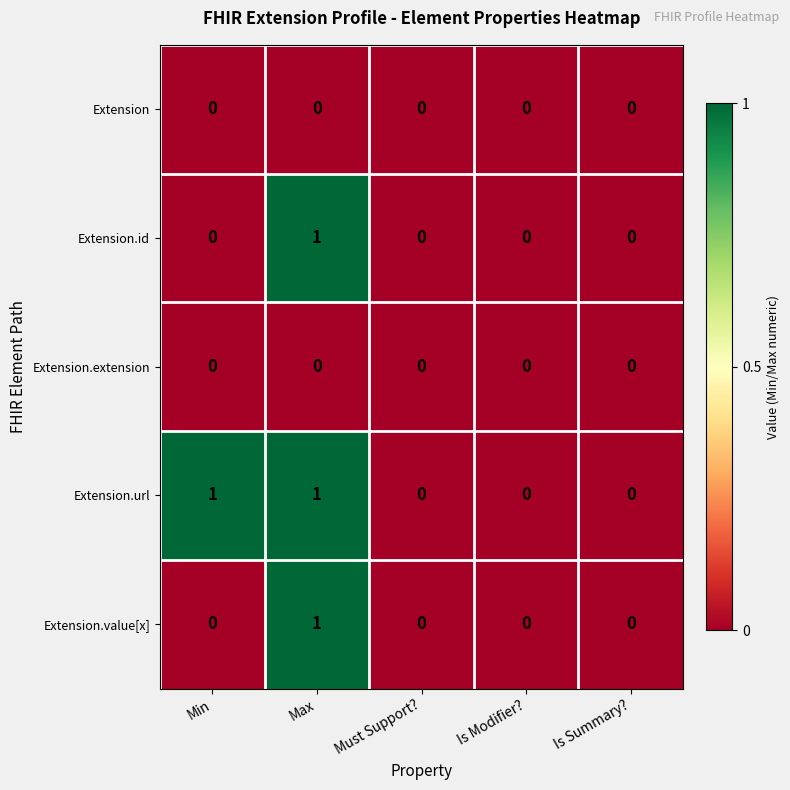

Between Min and Is Modifier?, which series saw the biggest shift?

Extension.url